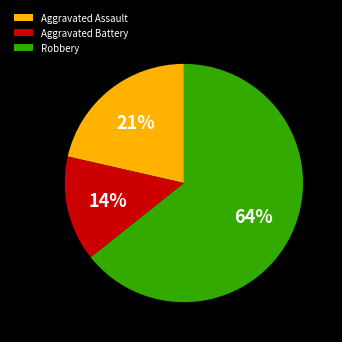

To the nearest percent, what is the average slice percentage?

33%